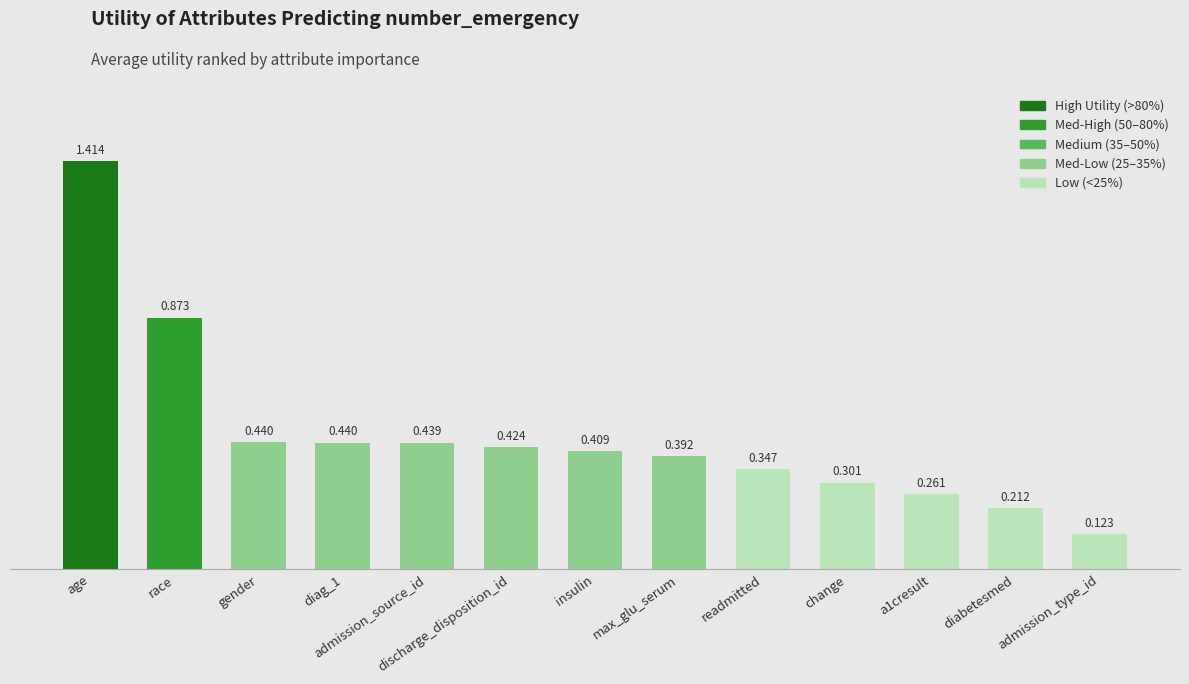

At which category does the chart reach its minimum across all series?

admission_type_id